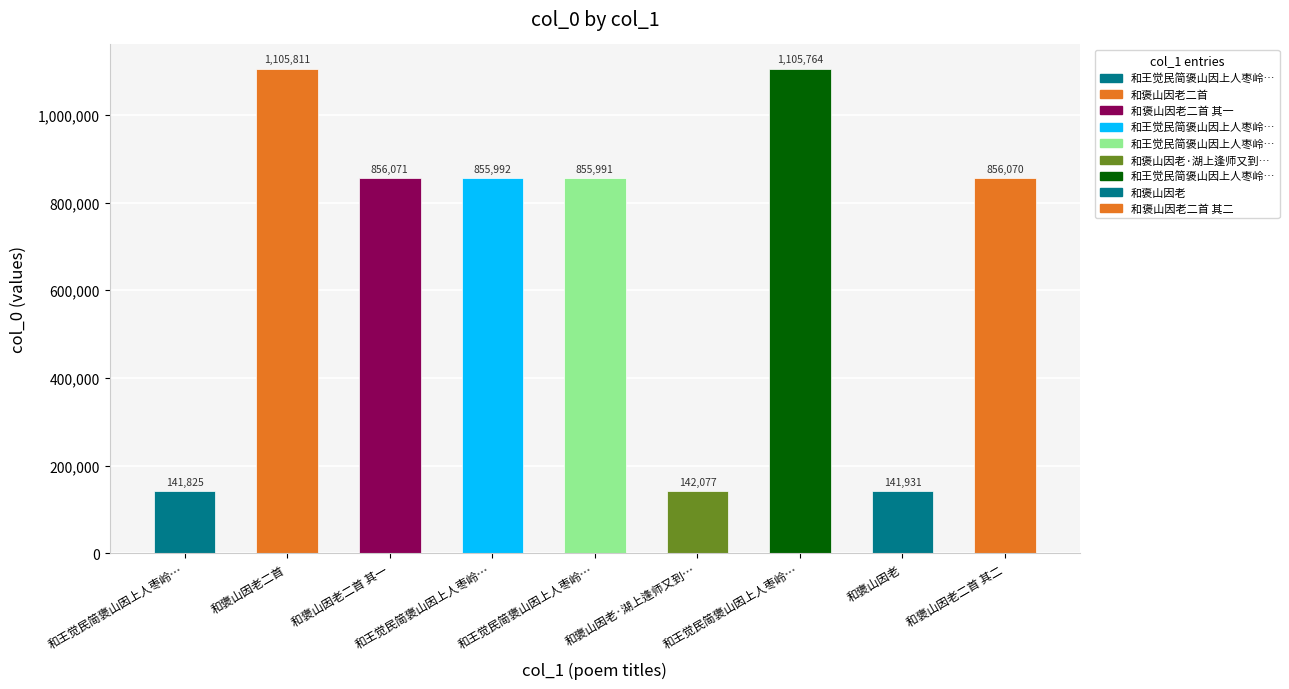

How many bars are there in total?

9